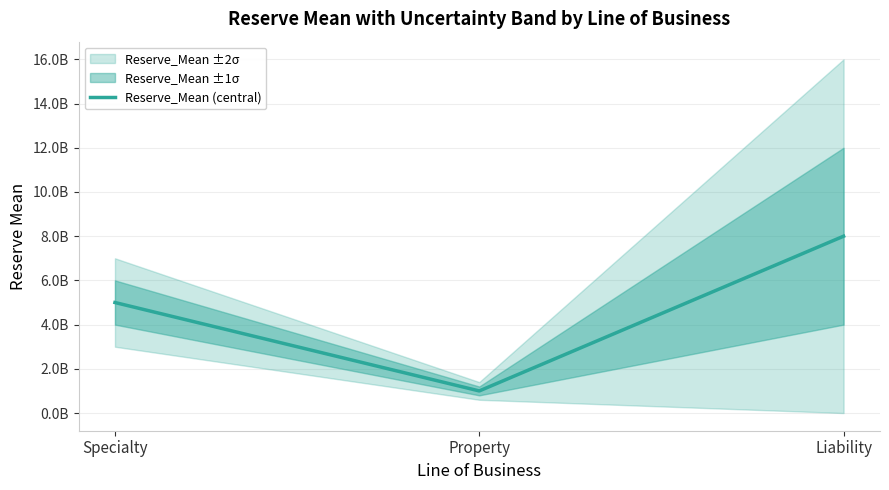

Reading left to right, what are all the values shown in this chart?

5000000000	1000000000	8000000000